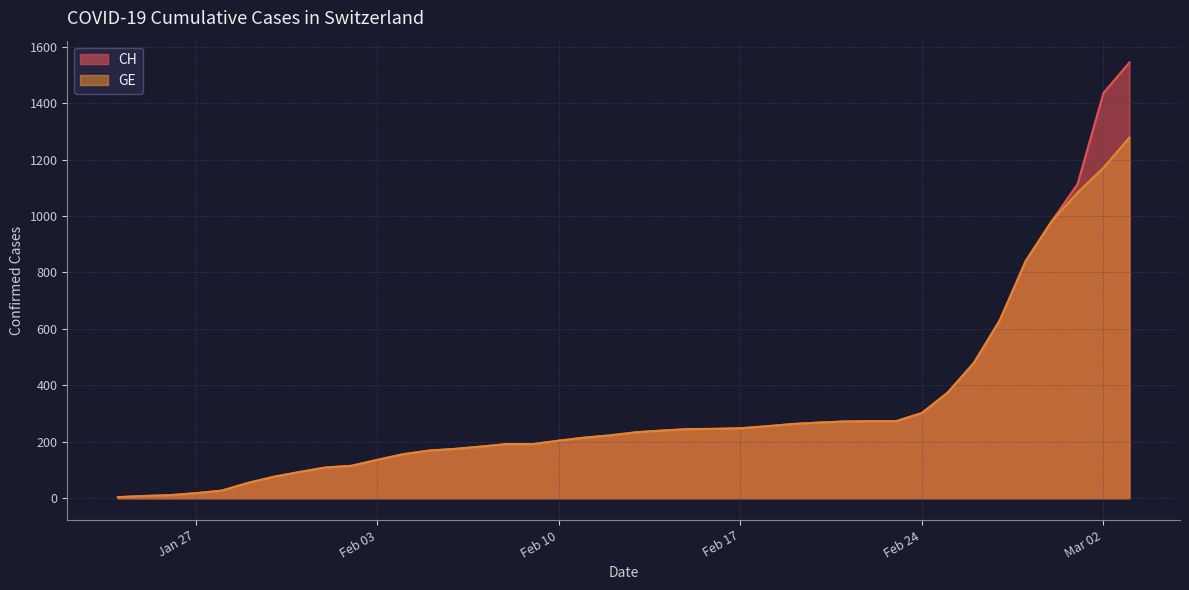

Rank the series by their maximum value, from highest to lowest.

CH, GE